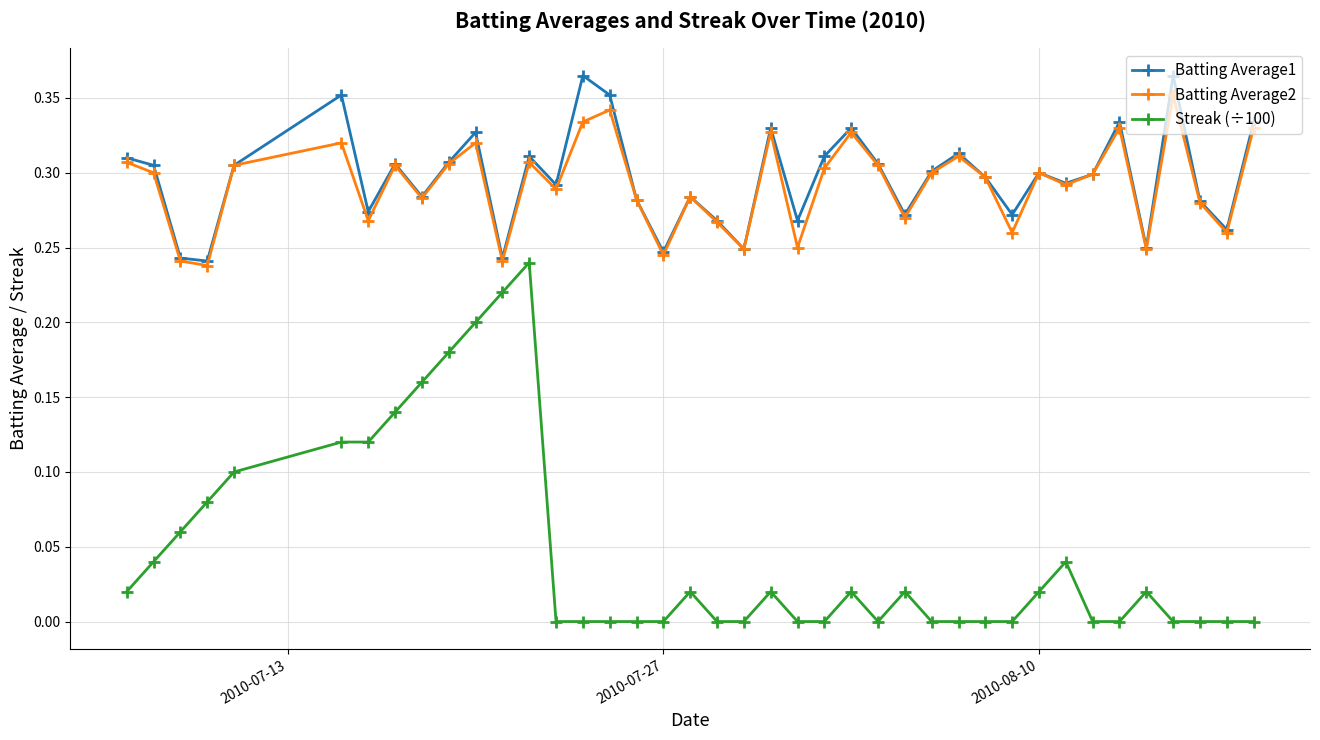

How many interior local peaks does the Batting Average1 series have?

12